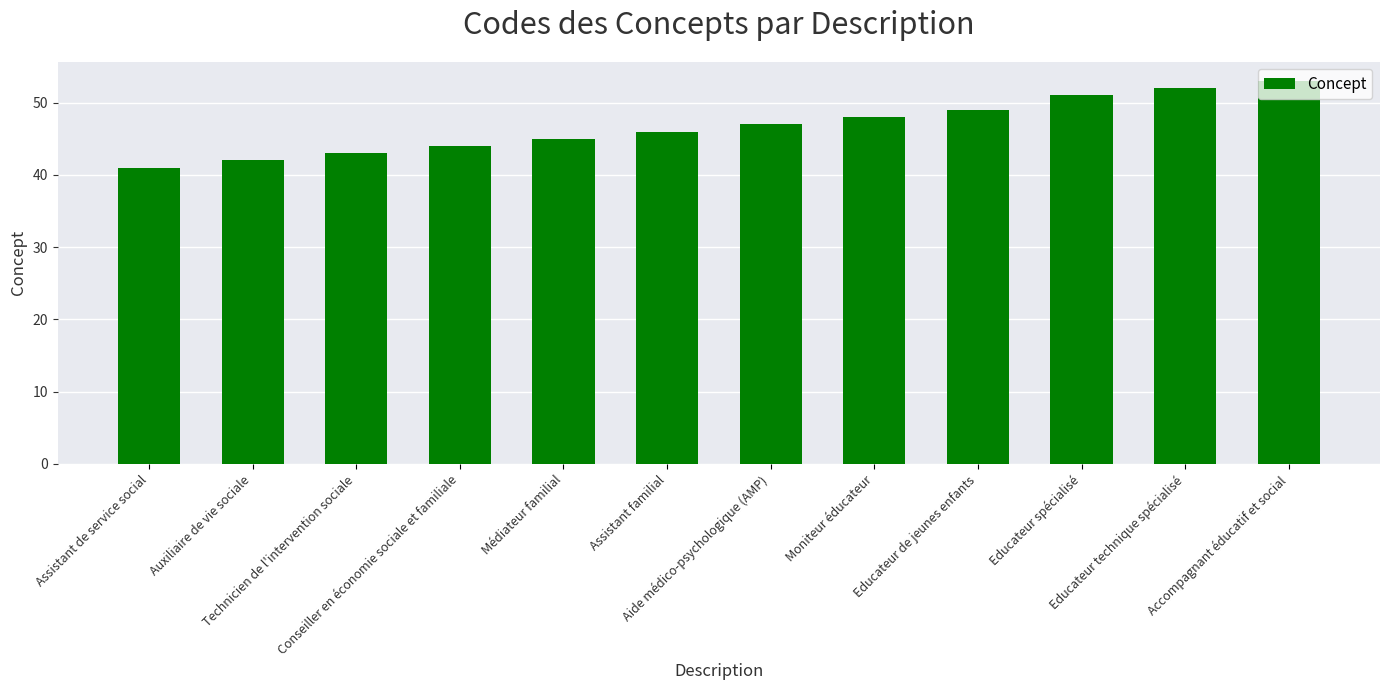

Reading right to left, what are all the values shown in this chart?

53	52	51	49	48	47	46	45	44	43	42	41